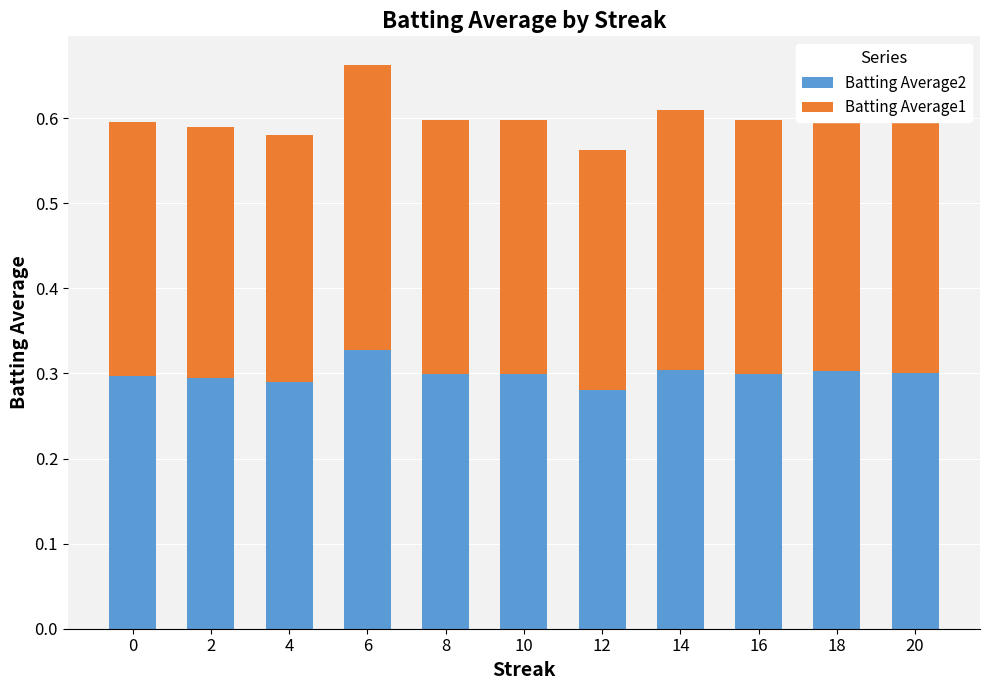

Does the chart contain any negative values?

No